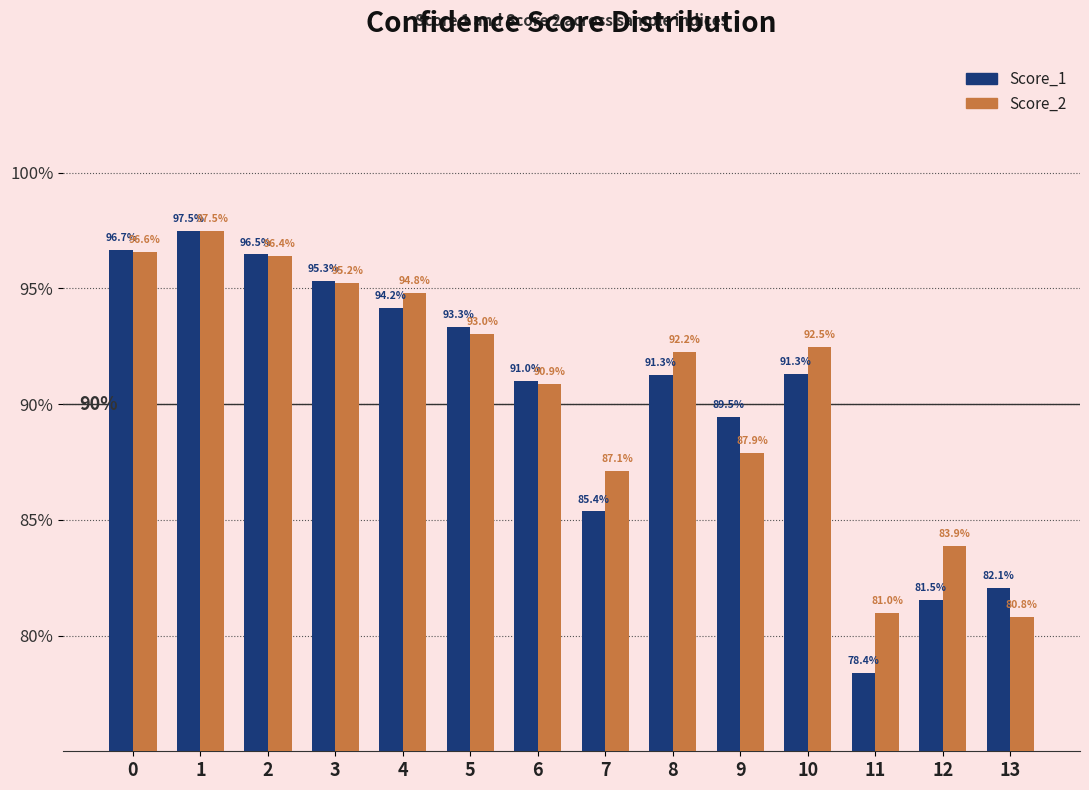

Rank the categories by Score_2 value from lowest to highest.

13, 11, 12, 7, 9, 6, 8, 10, 5, 4, 3, 2, 0, 1